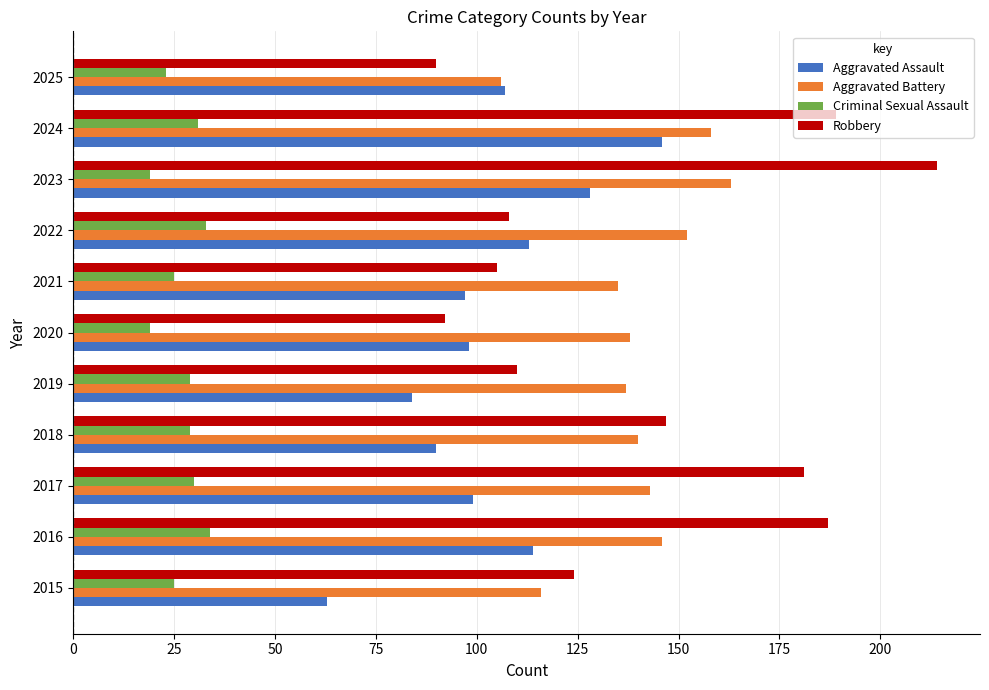

At how many categories does at least one series exceed 76?

11